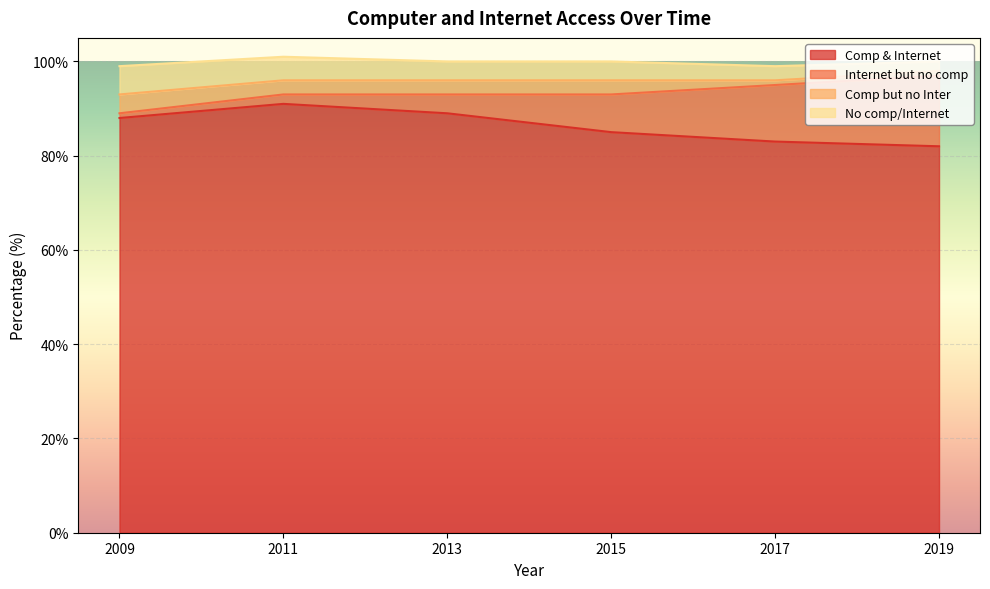

Is it true that Comp & Internet equals 88 at 2009?

True